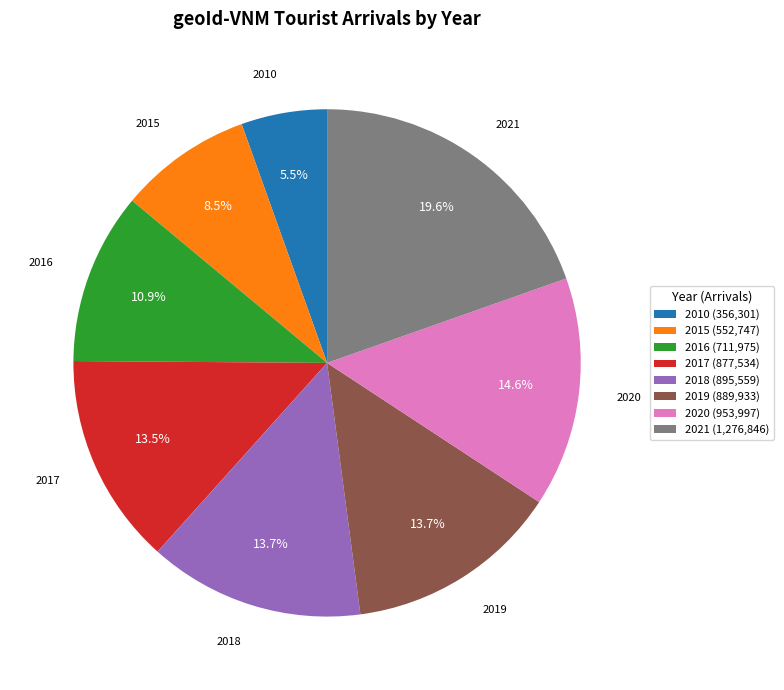

Which category has the biggest portion of the pie?

2021